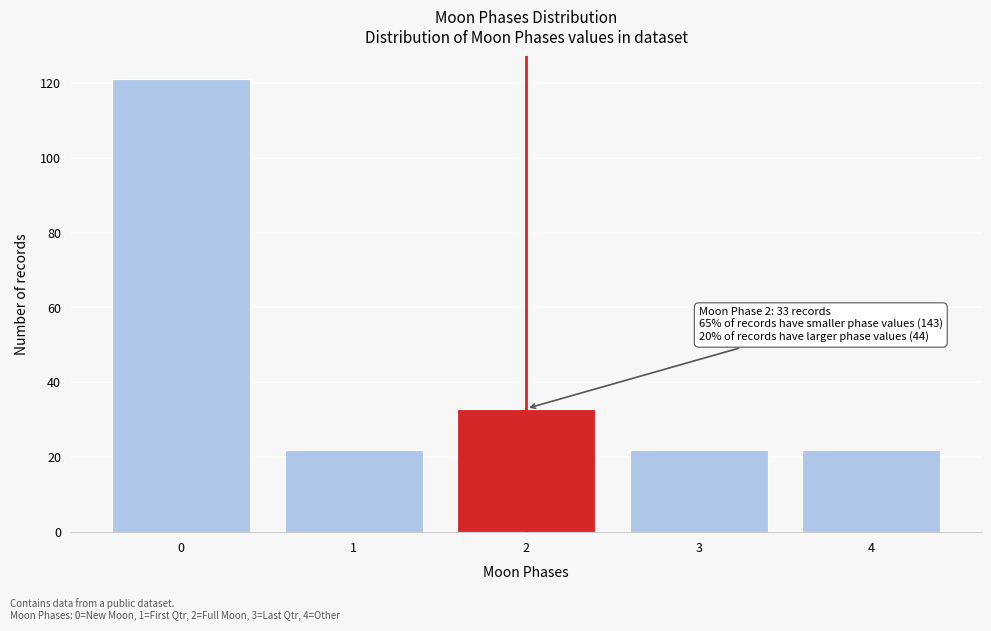

Reading left to right, what are all the values shown in this chart?

0=121	1=22	2=33	3=22	4=22